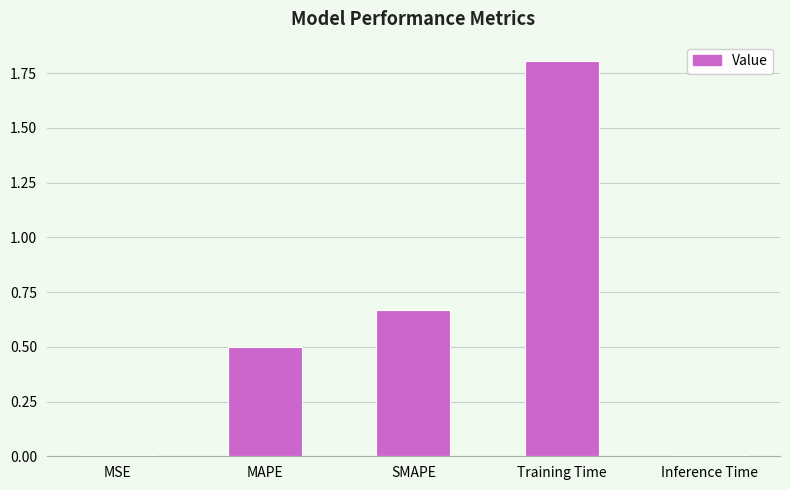

What is the greatest value displayed?

1.8